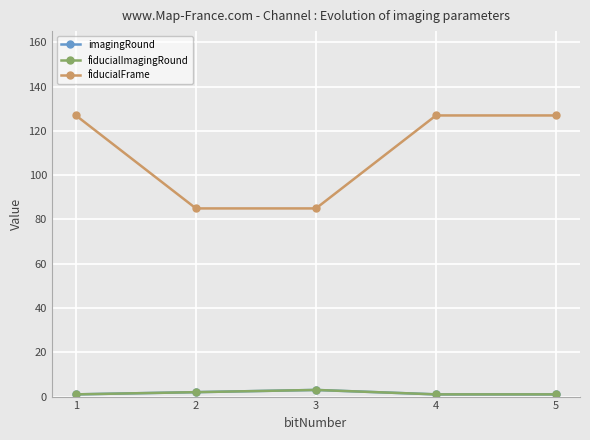

Does the chart have visible grid lines?

Yes